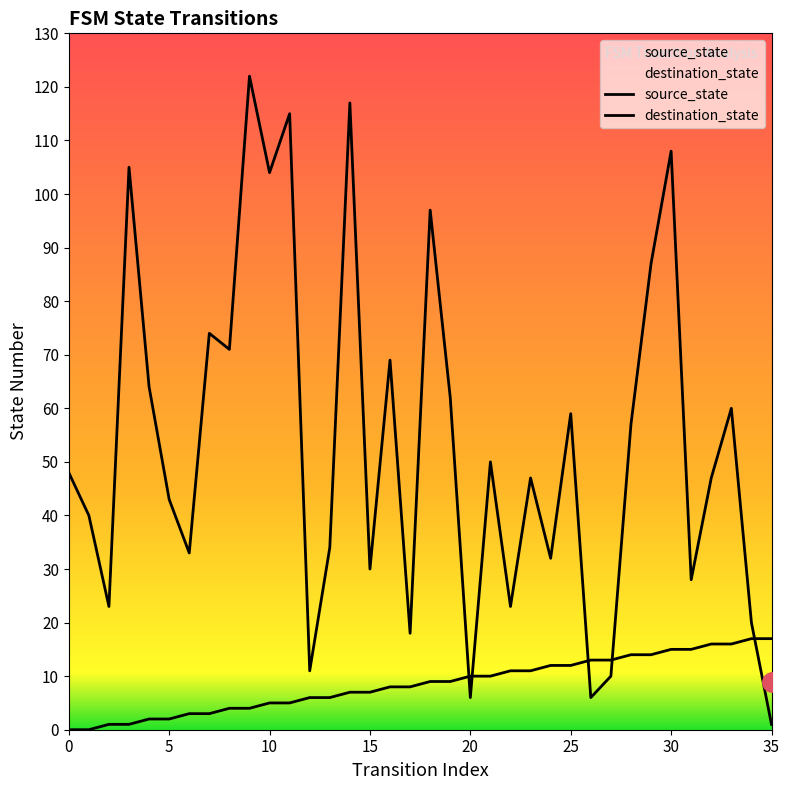

At which label does destination_state reach its minimum?

35